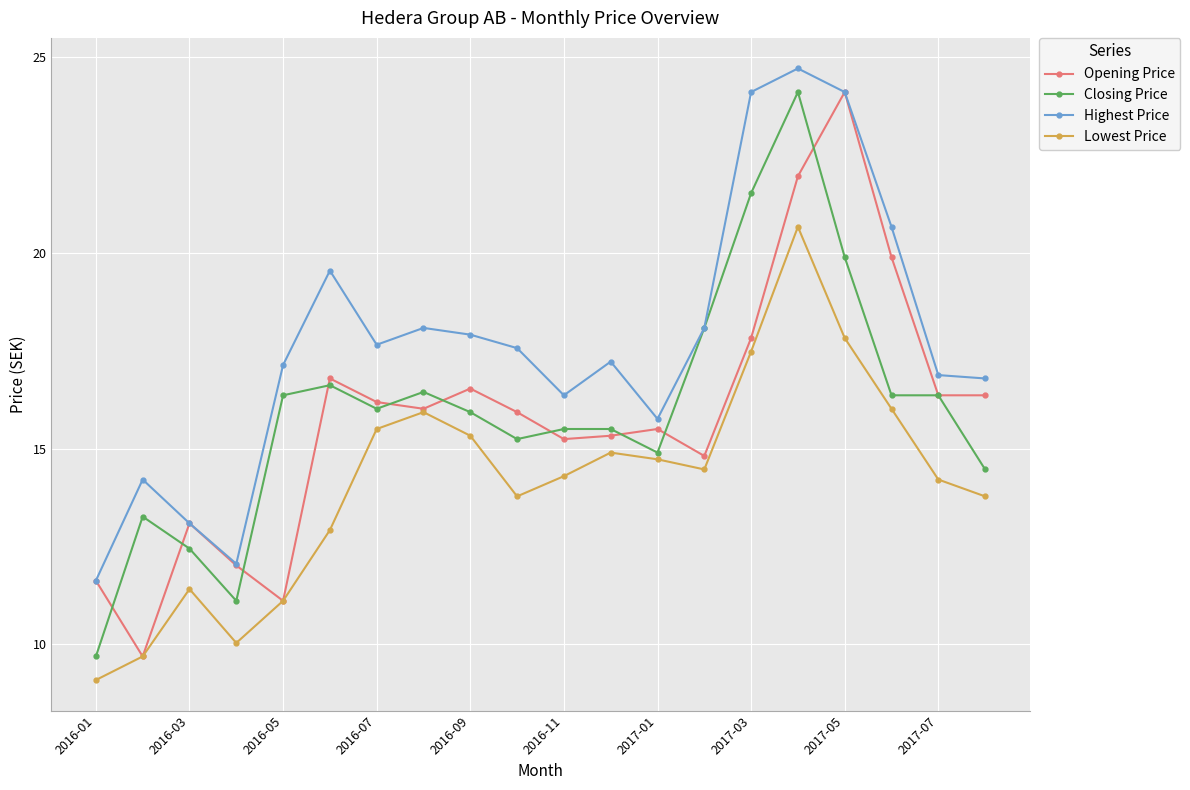

What is the minimum value for Highest Price?

11.6